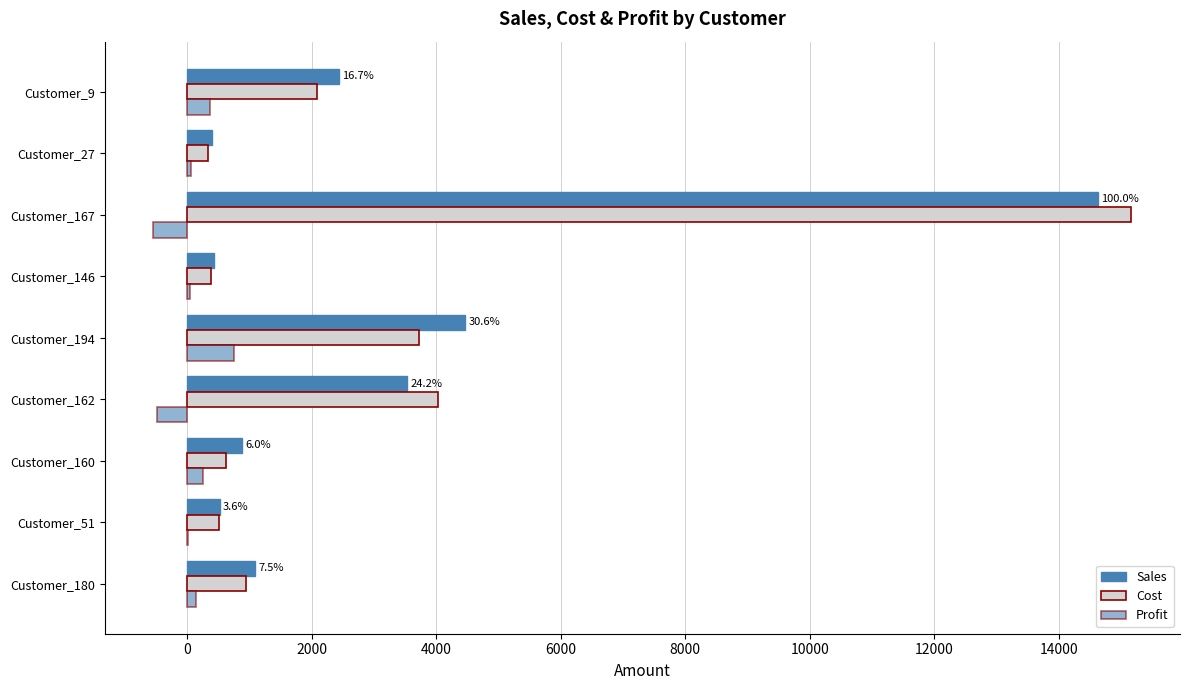

Reading left to right, what are all the values shown in this chart?

Sales: 1099.1	525.4	879.8	3539.2	4471.4	433.3	14620.9	400.9	2445.0
Cost: 953.8	509.4	617.7	4028.4	3718.1	389.5	15159.6	342.0	2082.2
Profit: 145.3	16.0	262.1	-489.2	753.4	43.8	-538.8	59.0	362.8